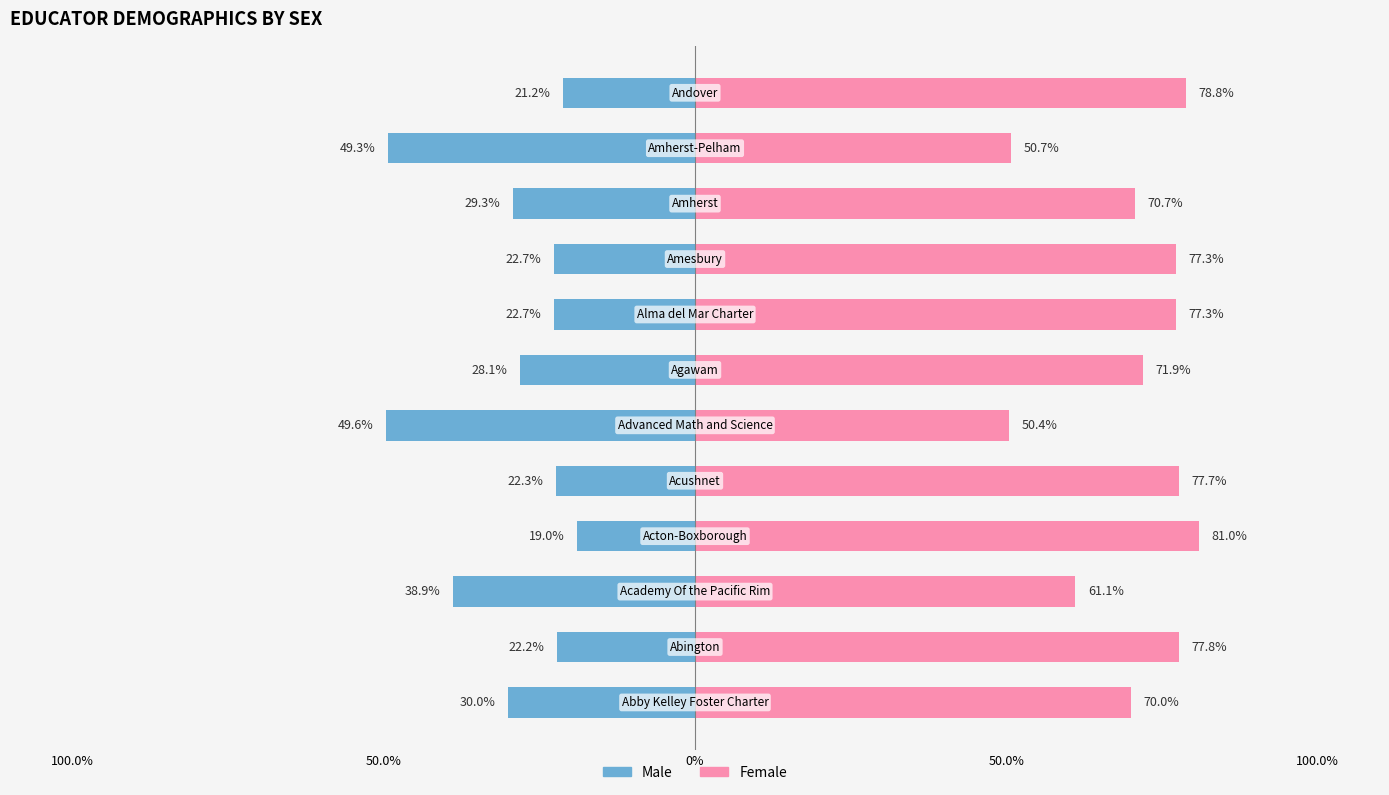

Which has a higher value, Abington or Acton-Boxborough?

Abington